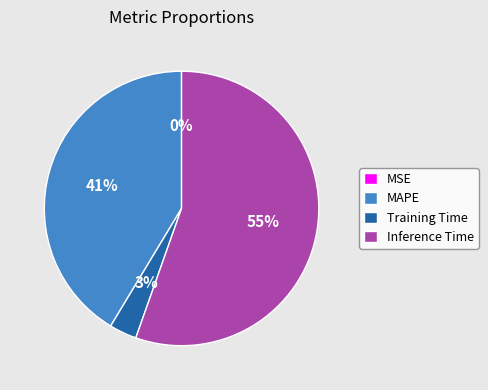

Does Inference Time represent more than half of the total?

Yes